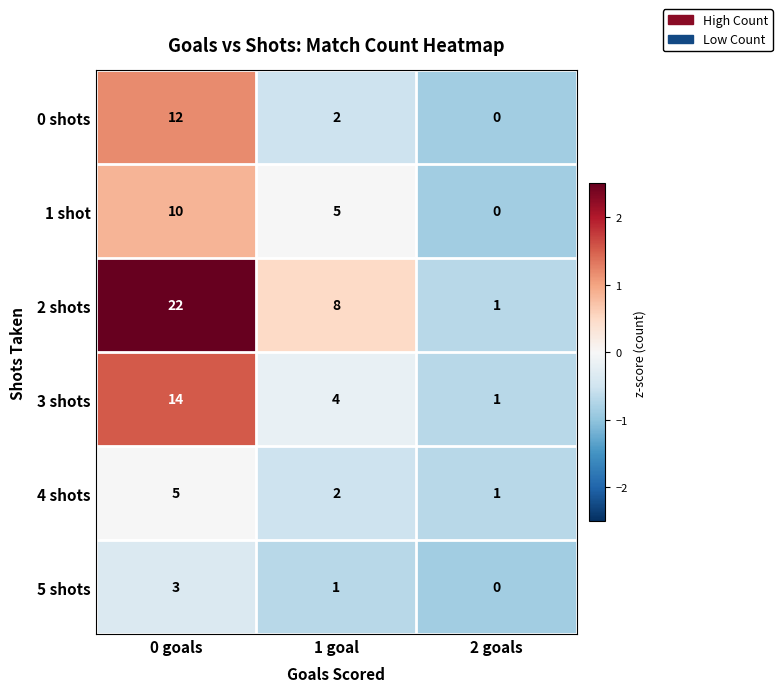

How many distinct data groups are displayed?

6